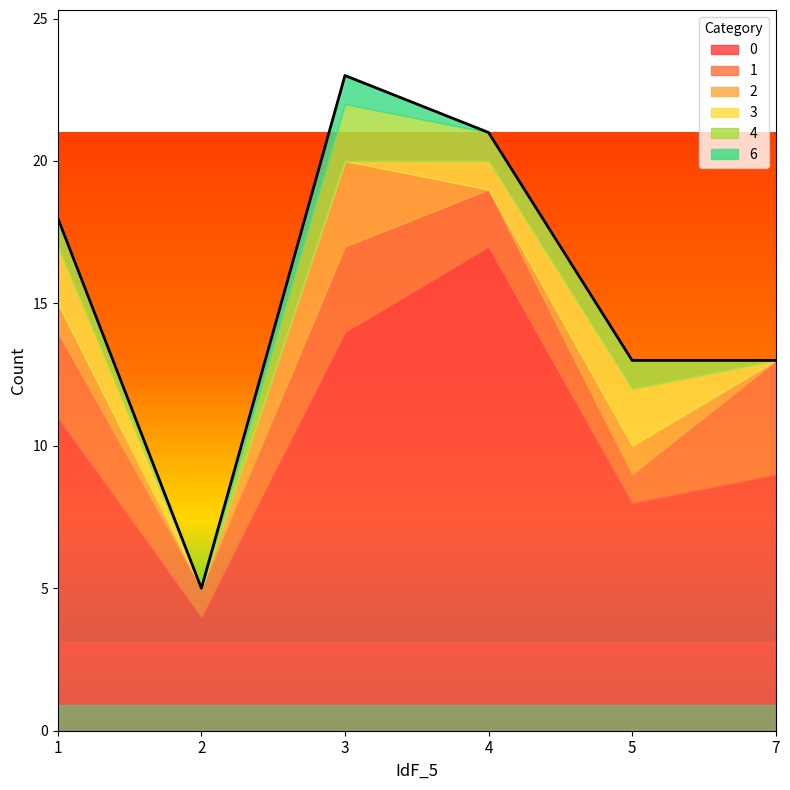

How many series are shown in this chart?

6